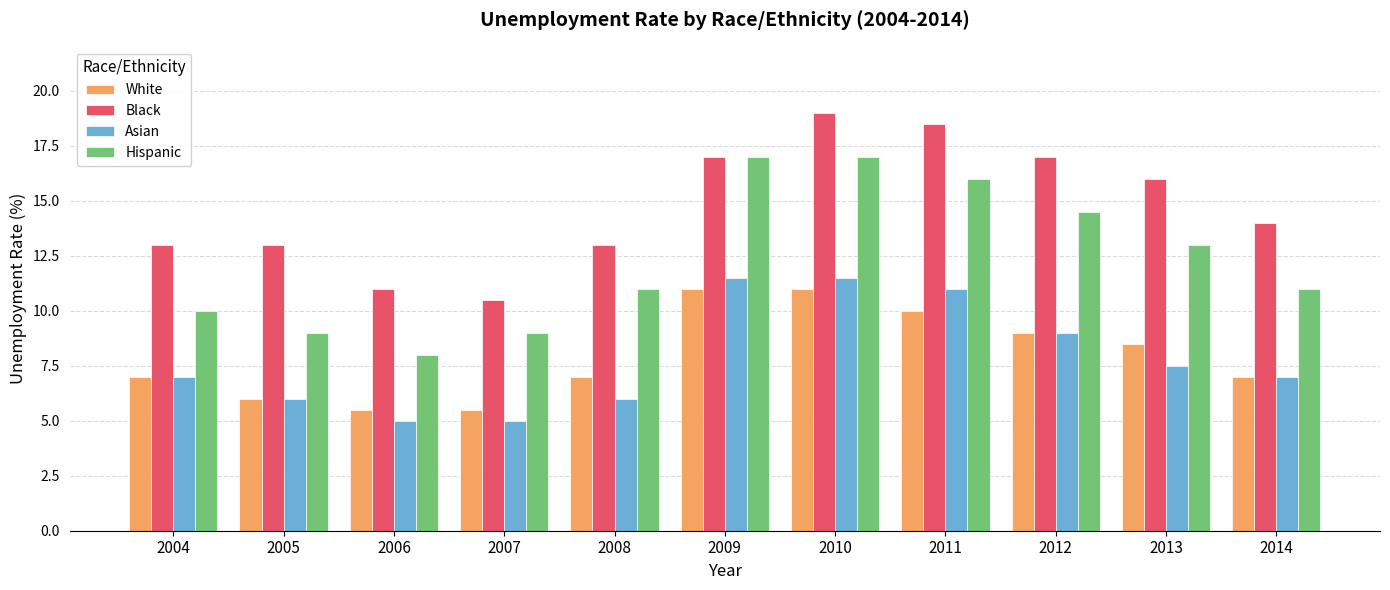

At 2013, list the series in order from smallest to largest.

Asian, White, Hispanic, Black